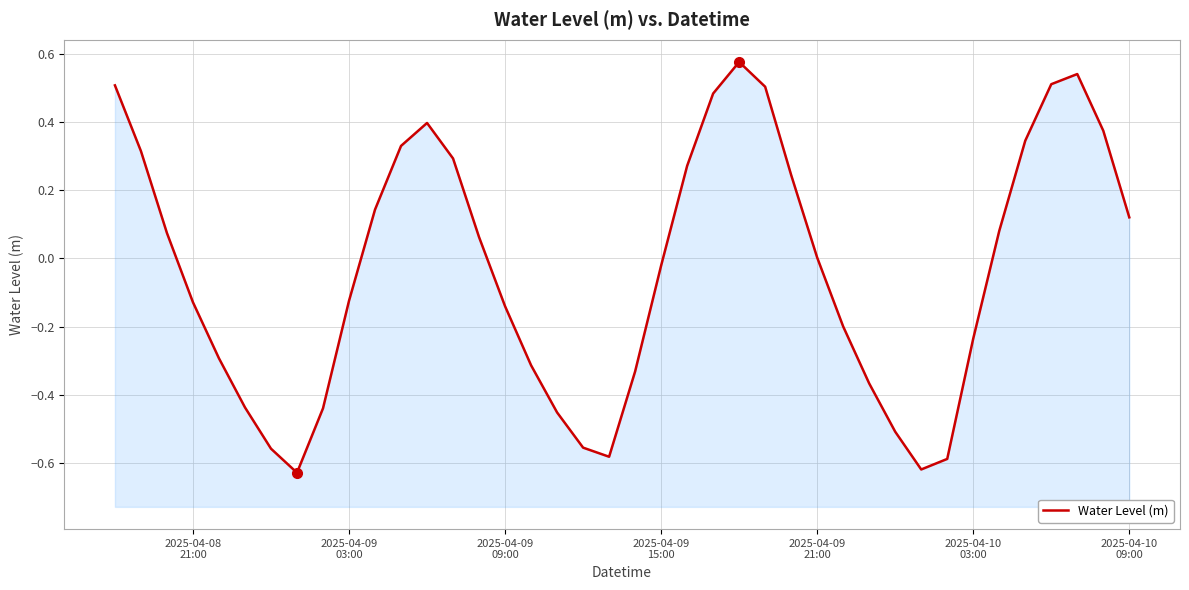

What is the greatest value displayed?

0.6